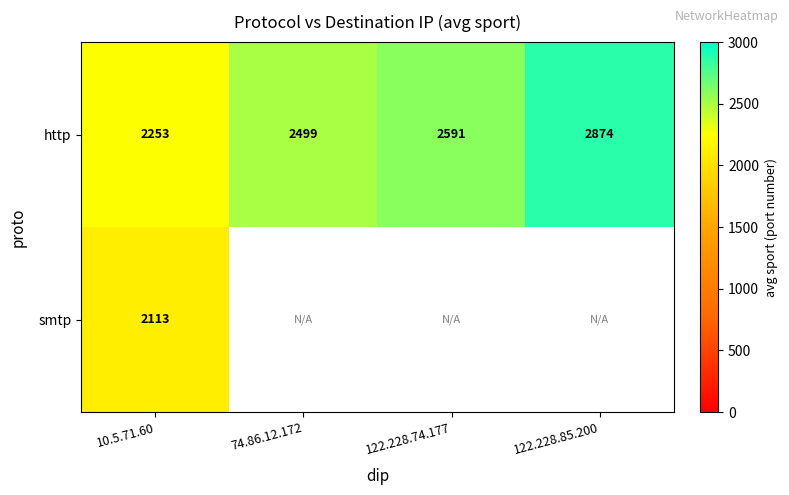

What is the difference between the highest and lowest values at 10.5.71.60?

140